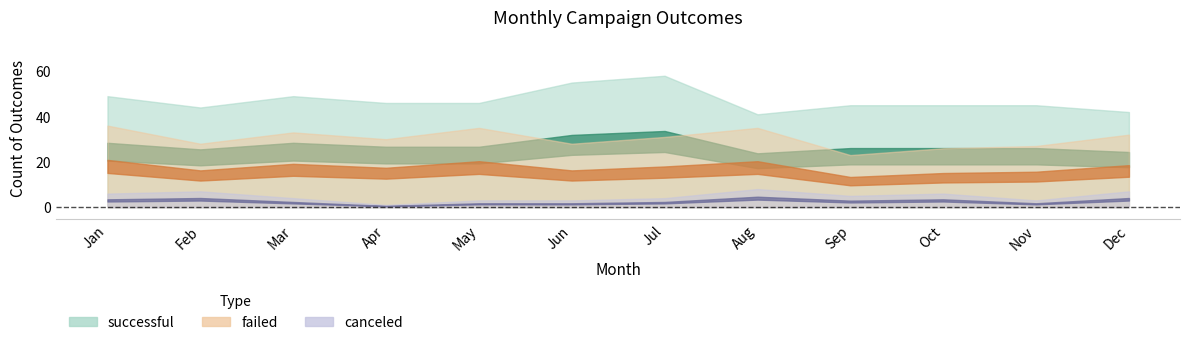

True or false: canceled and successful intersect in this chart.

False